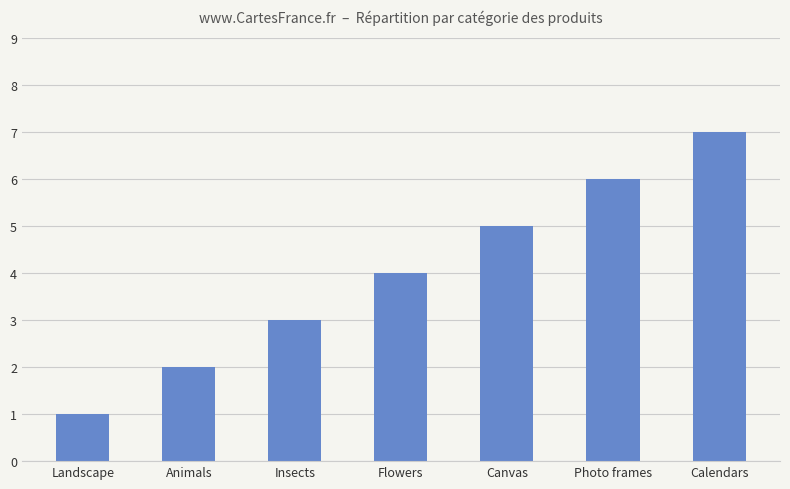

What is the minimum value shown in the chart?

1